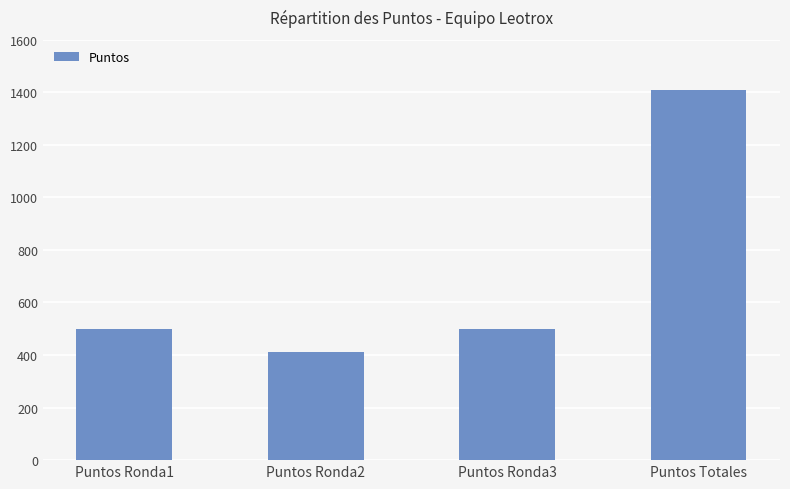

What is the change in value from Puntos Ronda2 to Puntos Ronda3?

+90